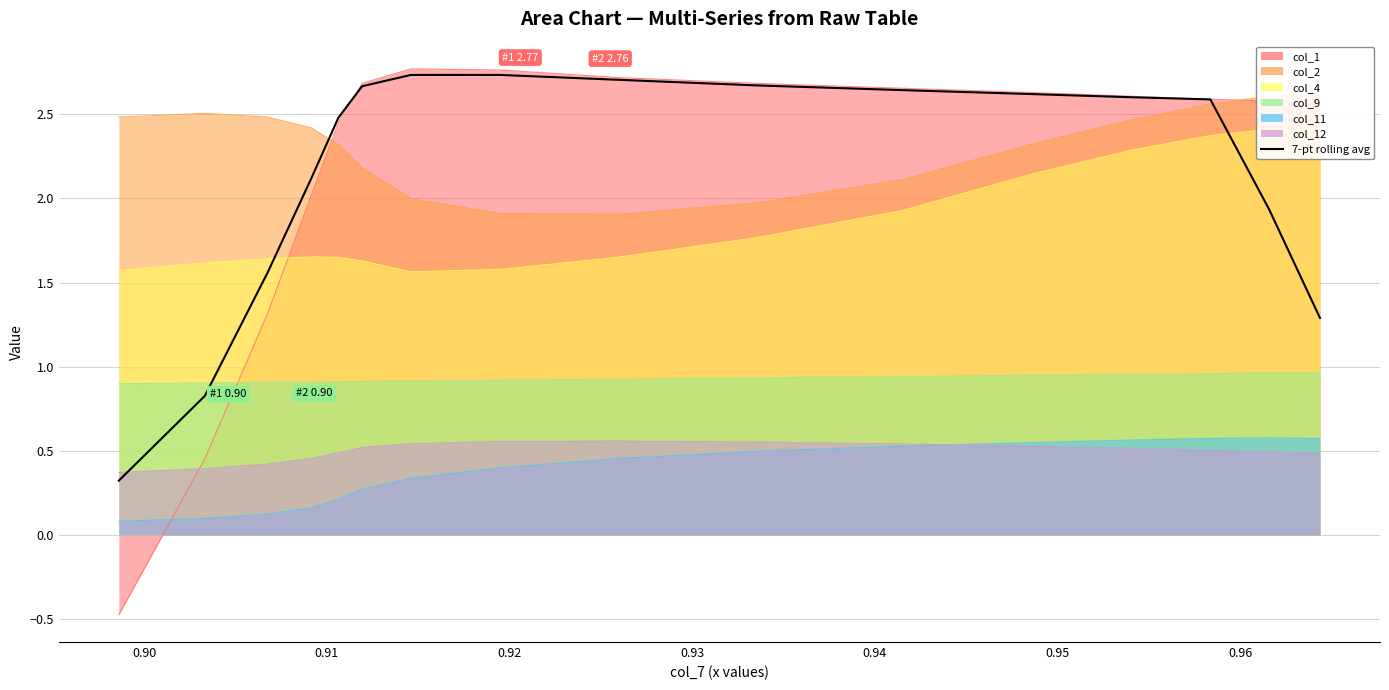

How many lines are shown in the chart?

1